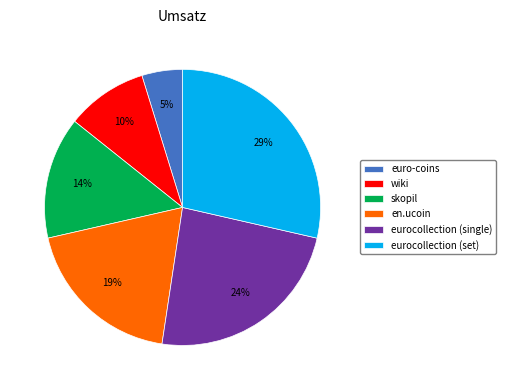

Count the number of slices in the pie.

6